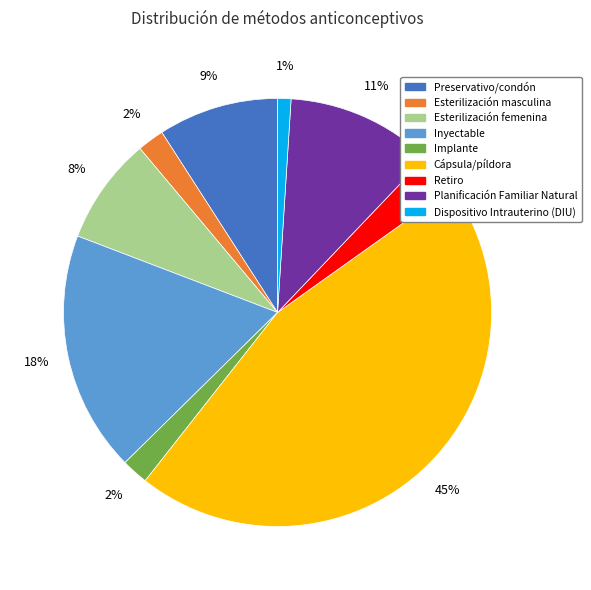

To the nearest percent, what is the combined percentage of Retiro and Planificación Familiar Natural?

14%